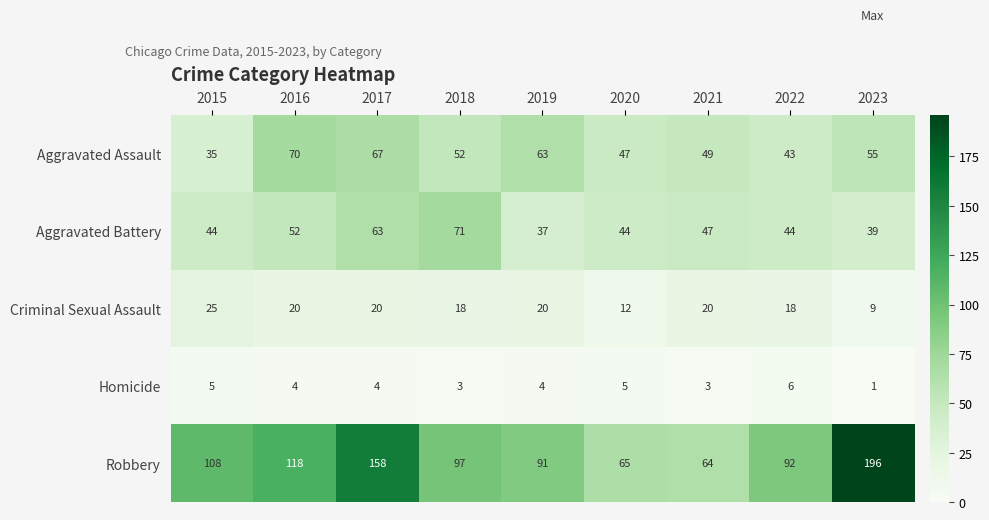

How many values in the Aggravated Assault series are below 52?

4